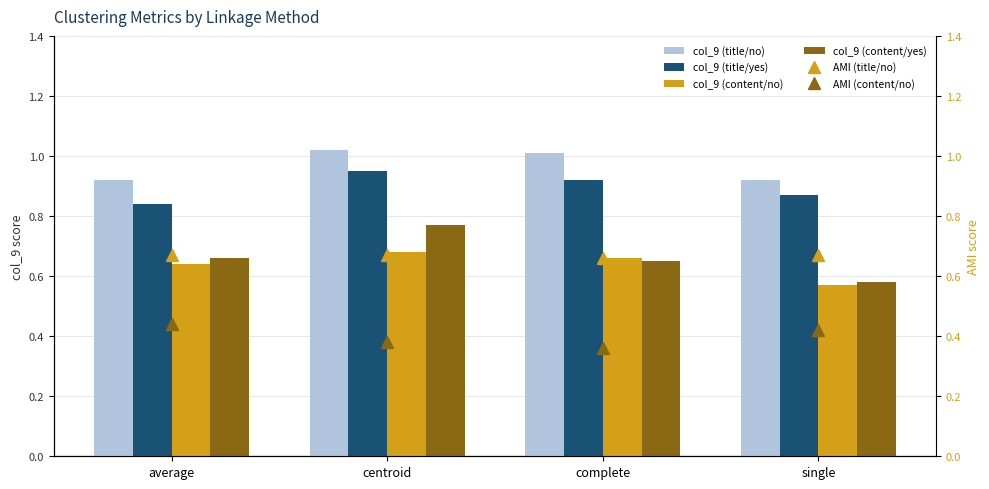

What is the difference between the maximum and minimum values in the AMI (content/no) series?

0.1